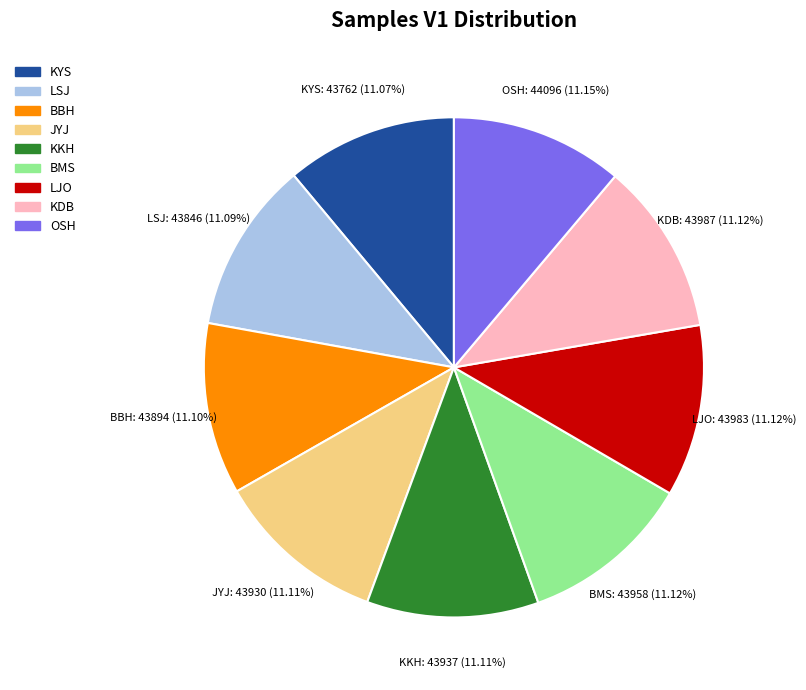

What percentage is the LSJ slice, to the nearest percent?

11%